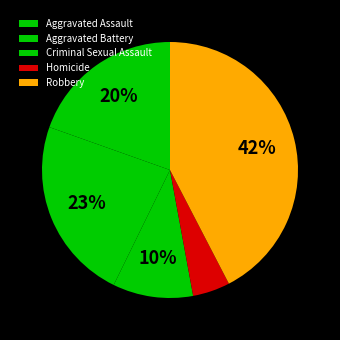

What percentage is the Aggravated Assault slice, to the nearest percent?

20%